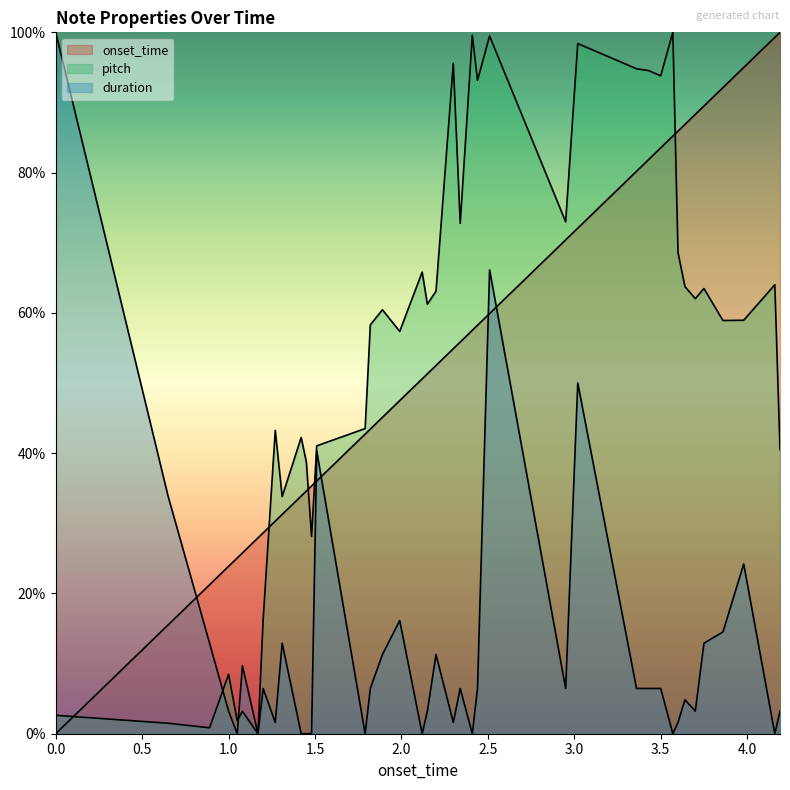

How many series are shown in this chart?

3